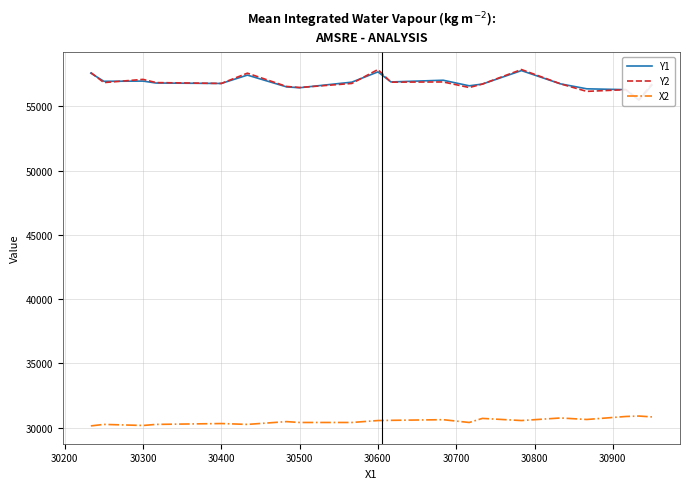

The Y2 series shows 56550.0 at 30700. True or false?

True